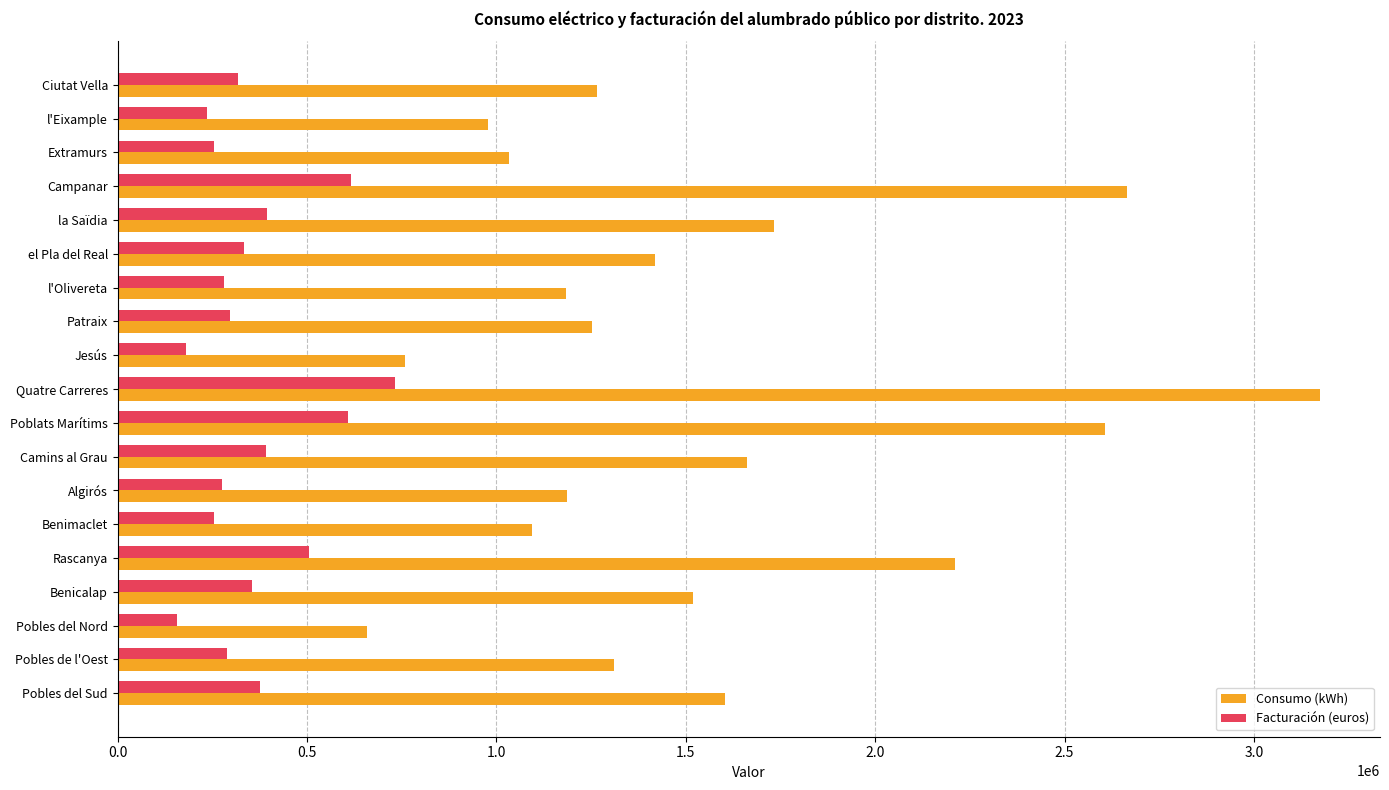

What is the approximate value of Consumo (kWh) at Jesús?

759097.6